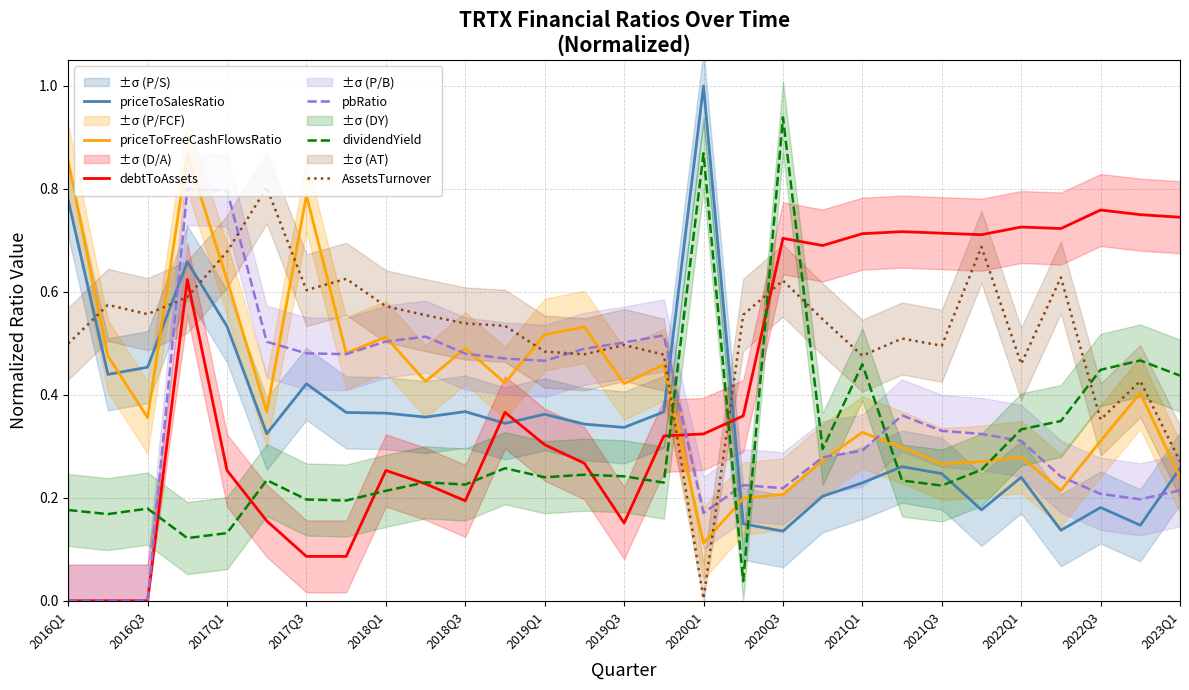

What is the average value of the priceToSalesRatio series?

0.4